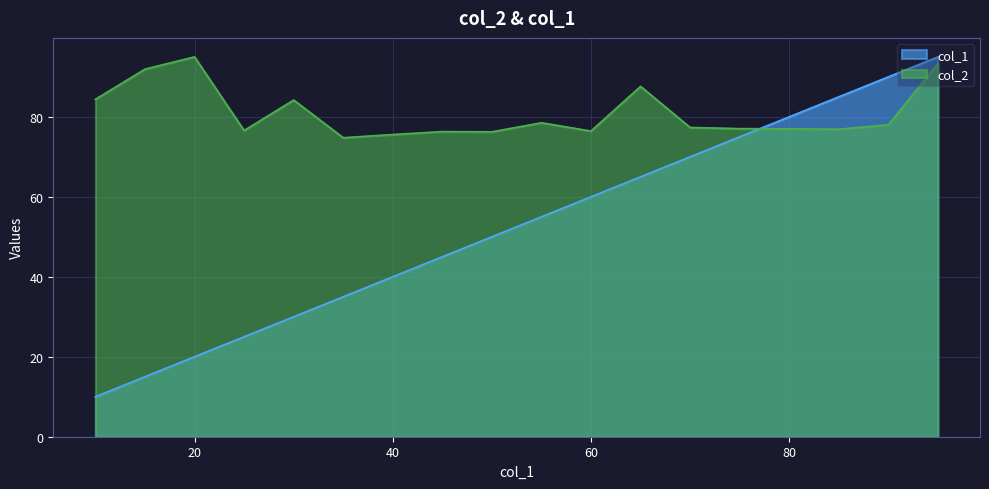

Count the number of categories in the chart.

18